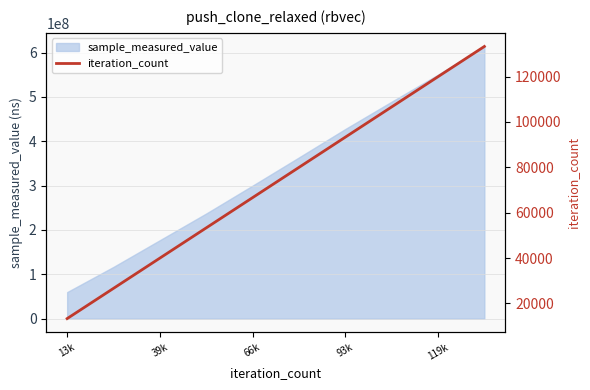

What is the smallest value displayed?

13328